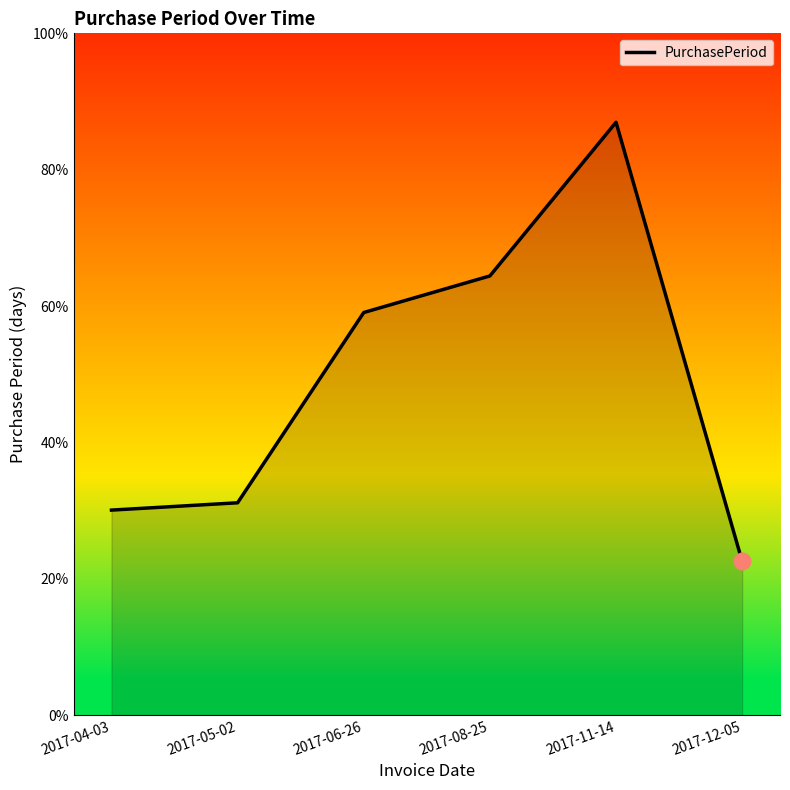

Which category has the highest value across all series?

2017-11-14